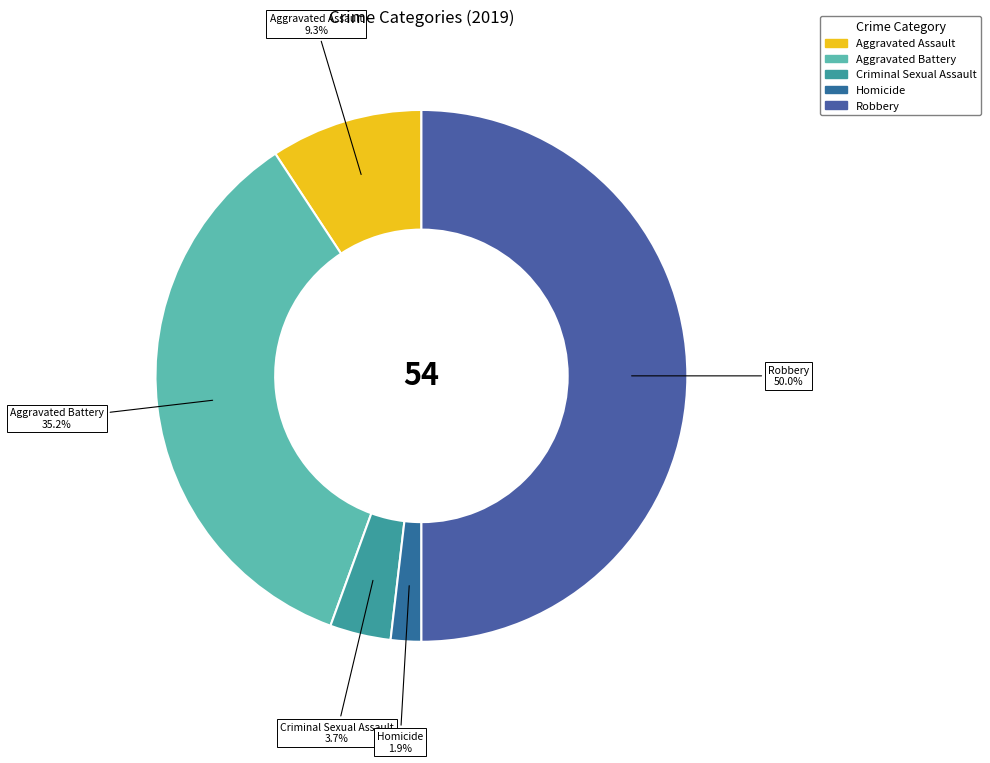

Does Aggravated Battery represent more than half of the total?

No